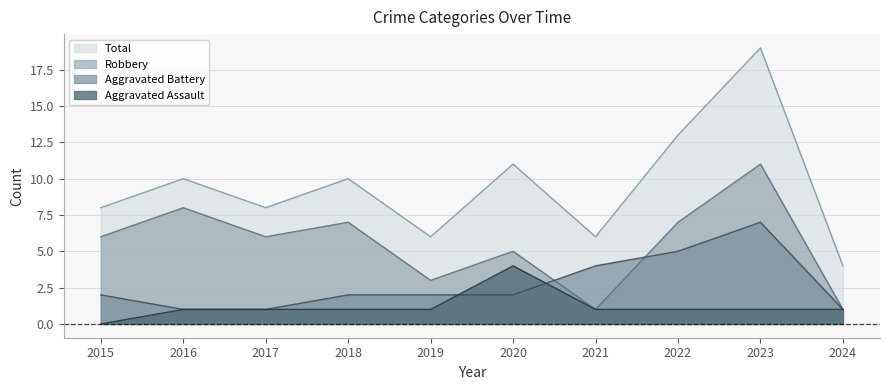

What is the total value across all series at 2020?

22